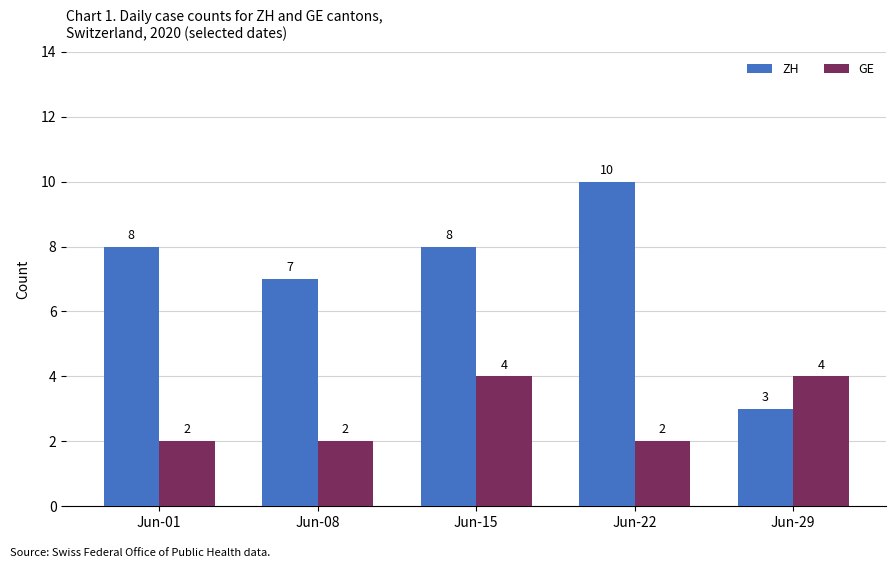

Is the value of ZH at Jun-01 greater than the value of GE at Jun-29?

Yes